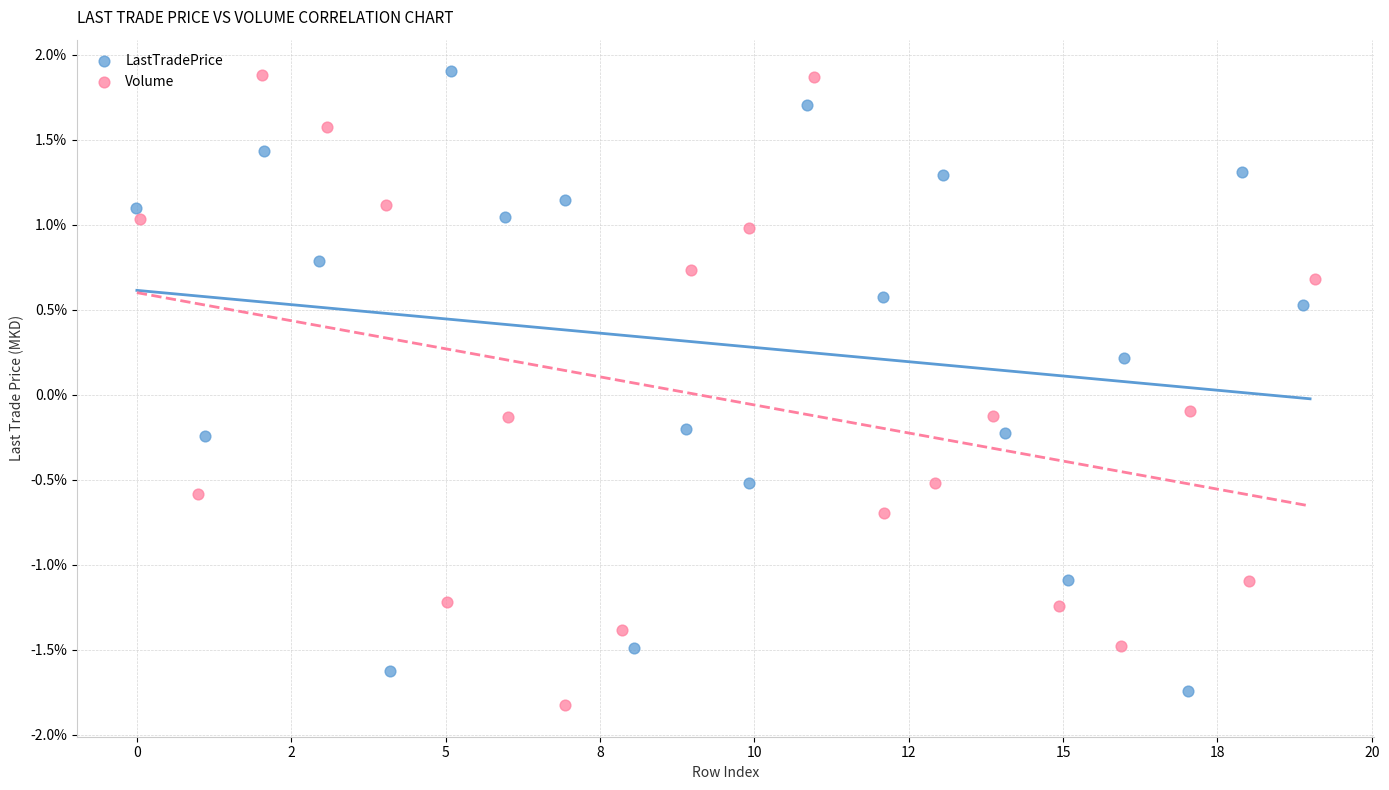

What are all the series names shown in the legend?

LastTradePrice, Volume